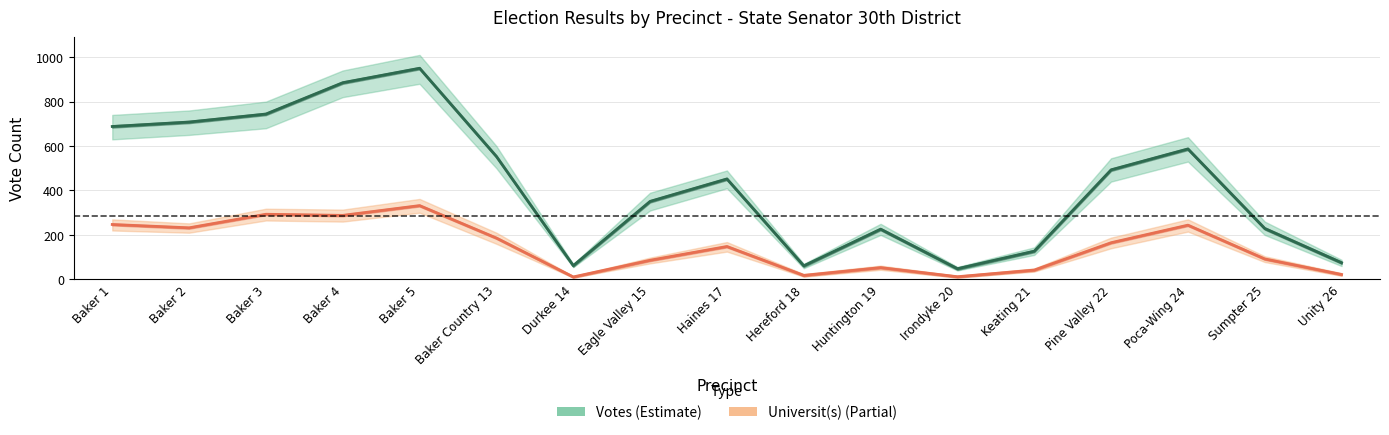

Does the chart have visible grid lines?

Yes